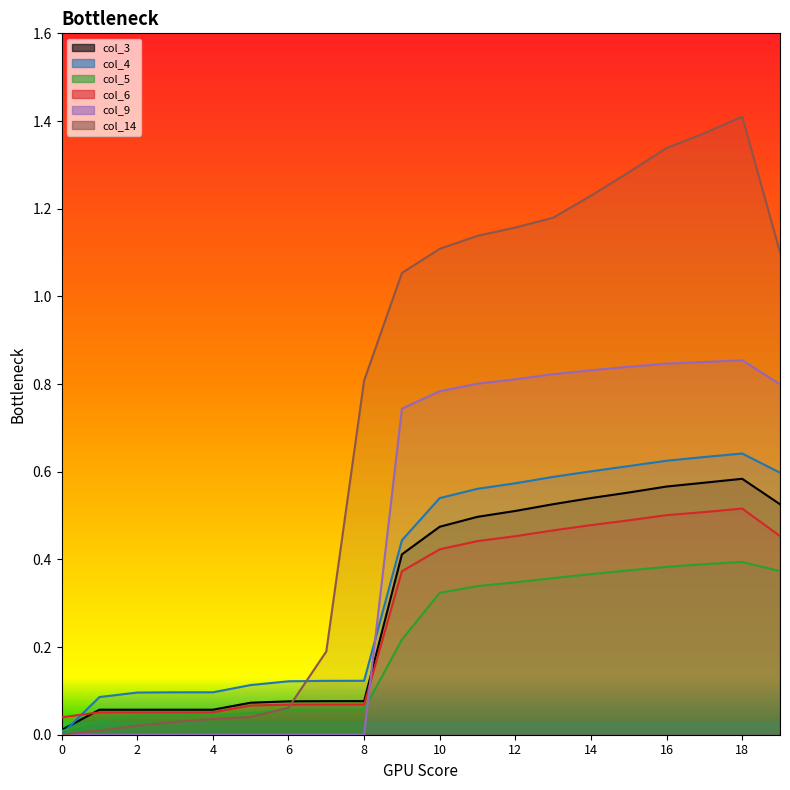

Is it true that col_3 equals 0.3 at 11?

False